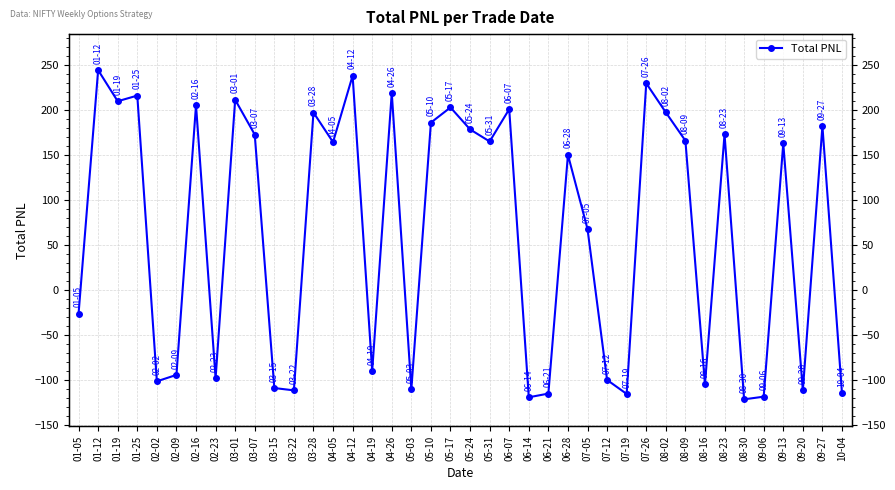

Reading left to right, what are all the values shown in this chart?

-26.4	244.0	209.5	215.8	-101.5	-94.4	205.1	-98.2	211.1	172.5	-109.0	-111.6	197.0	164.1	237.9	-90.0	218.8	-110.4	185.8	202.6	178.2	164.8	200.7	-119.3	-115.2	150.0	67.6	-100.0	-115.5	229.4	197.1	165.8	-104.9	172.8	-121.5	-118.6	162.6	-111.7	181.9	-115.0